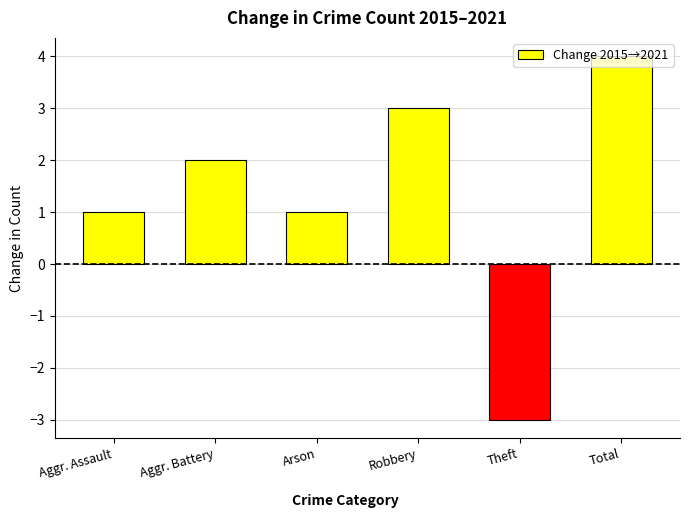

Which category has the lowest value across all series?

Theft